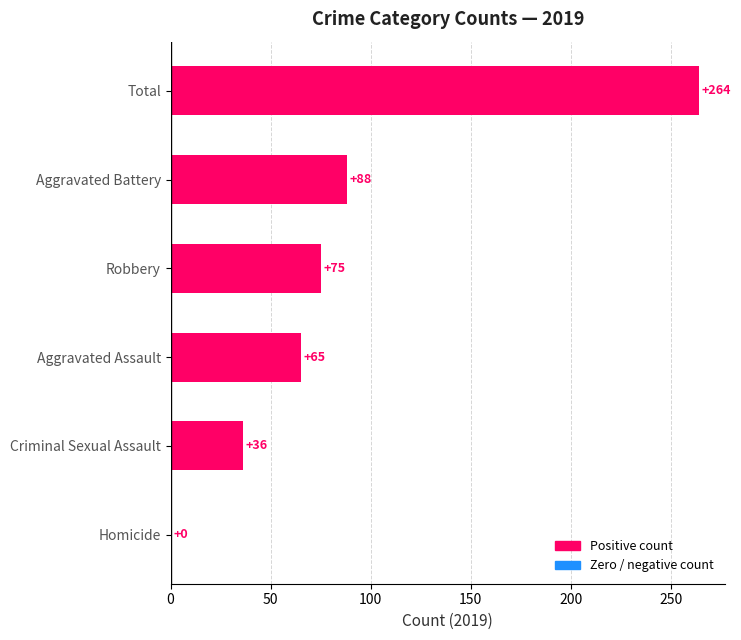

The chart shows a value of 71 at Total. True or false?

False